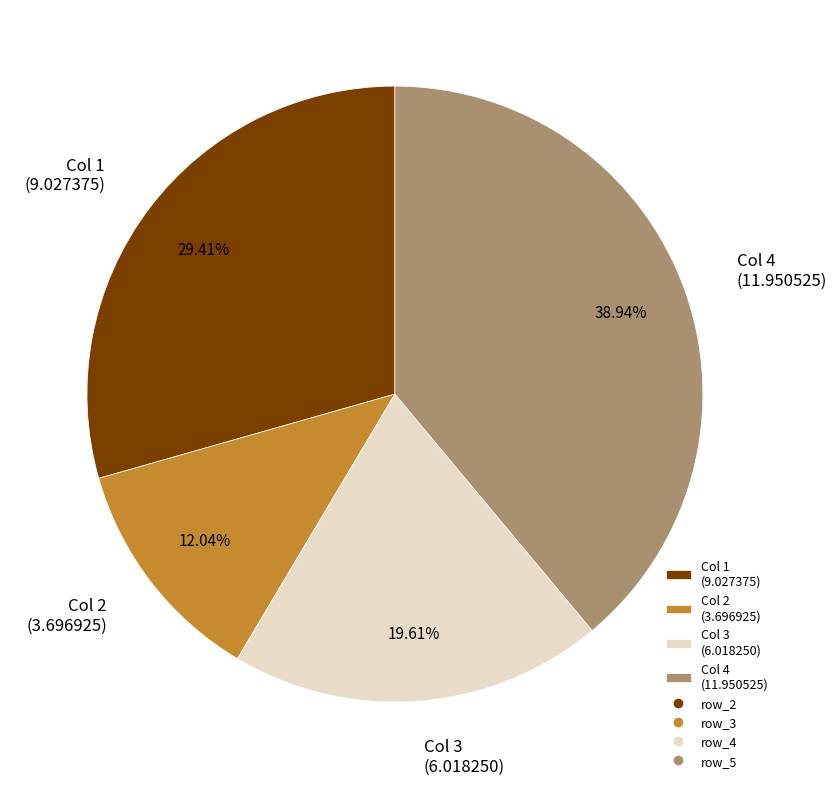

How many slices are in this pie chart?

4